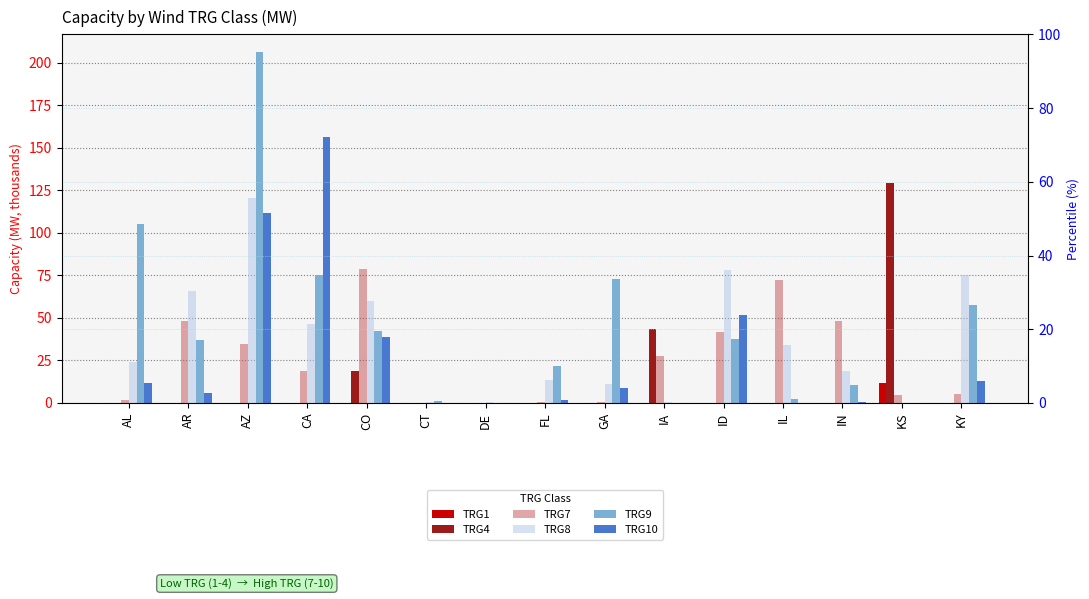

Is it true that TRG9 equals 7.1 at IN?

False